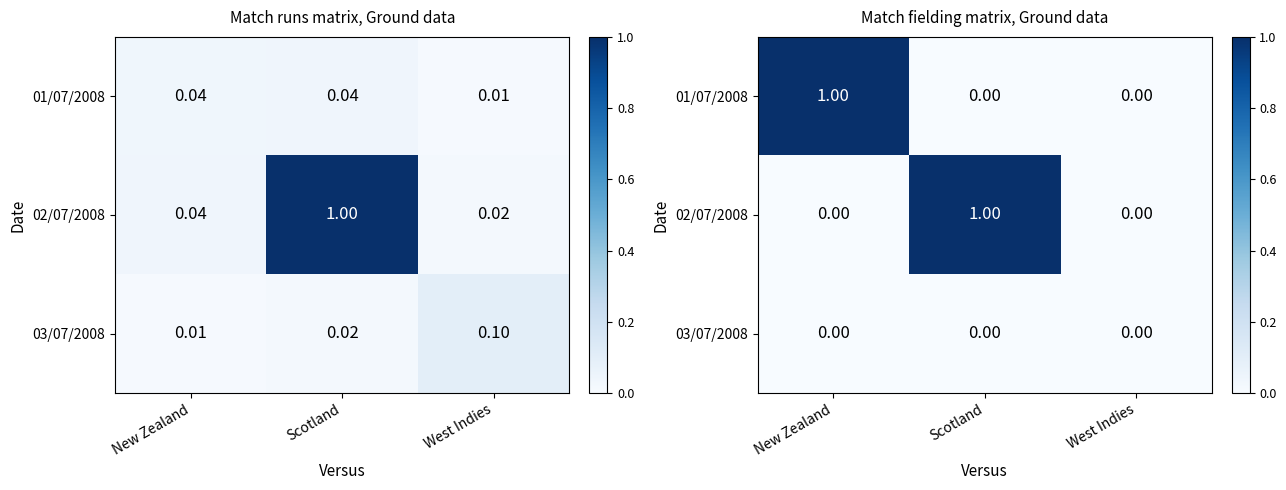

Between New Zealand and West Indies, which series saw the biggest shift?

01/07/2008